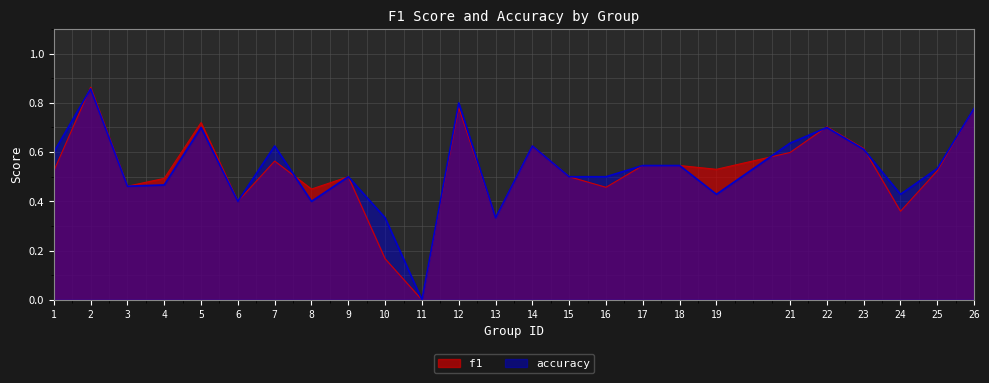

Which label corresponds to the smallest value in the chart?

11